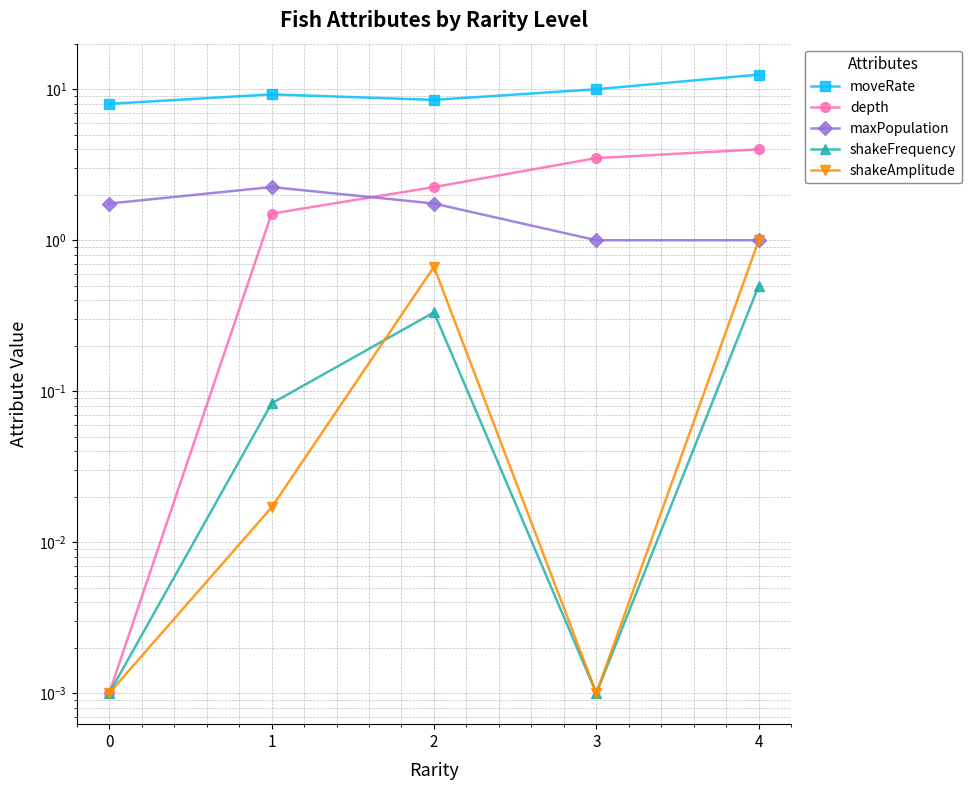

What are all the series names shown in the legend?

moveRate, depth, maxPopulation, shakeFrequency, shakeAmplitude